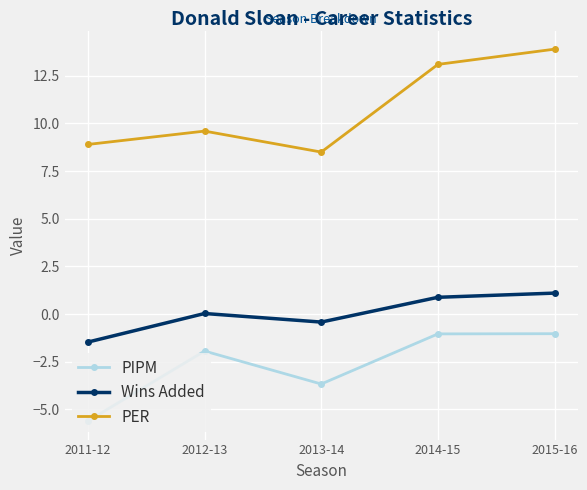

What is the difference between the highest and lowest values at 2015-16?

14.9